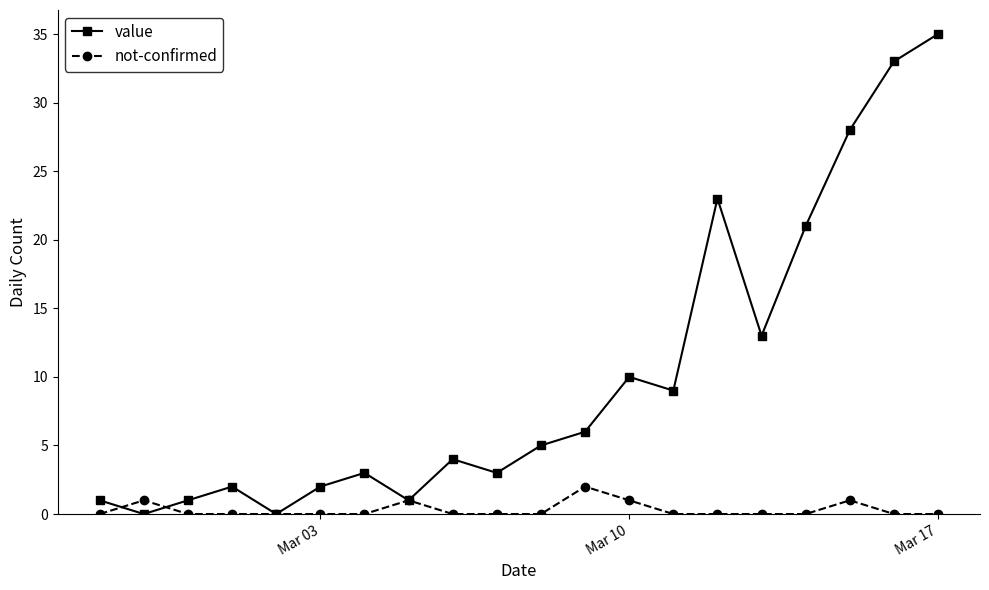

Count the number of categories in the chart.

20